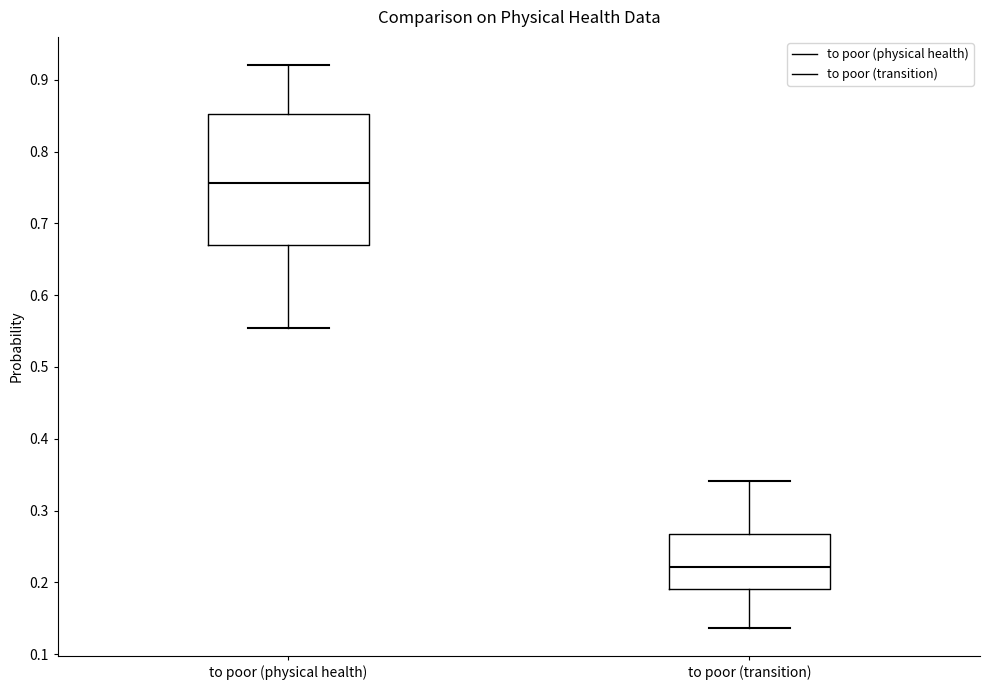

Which box has the lowest median line?

to poor (transition)